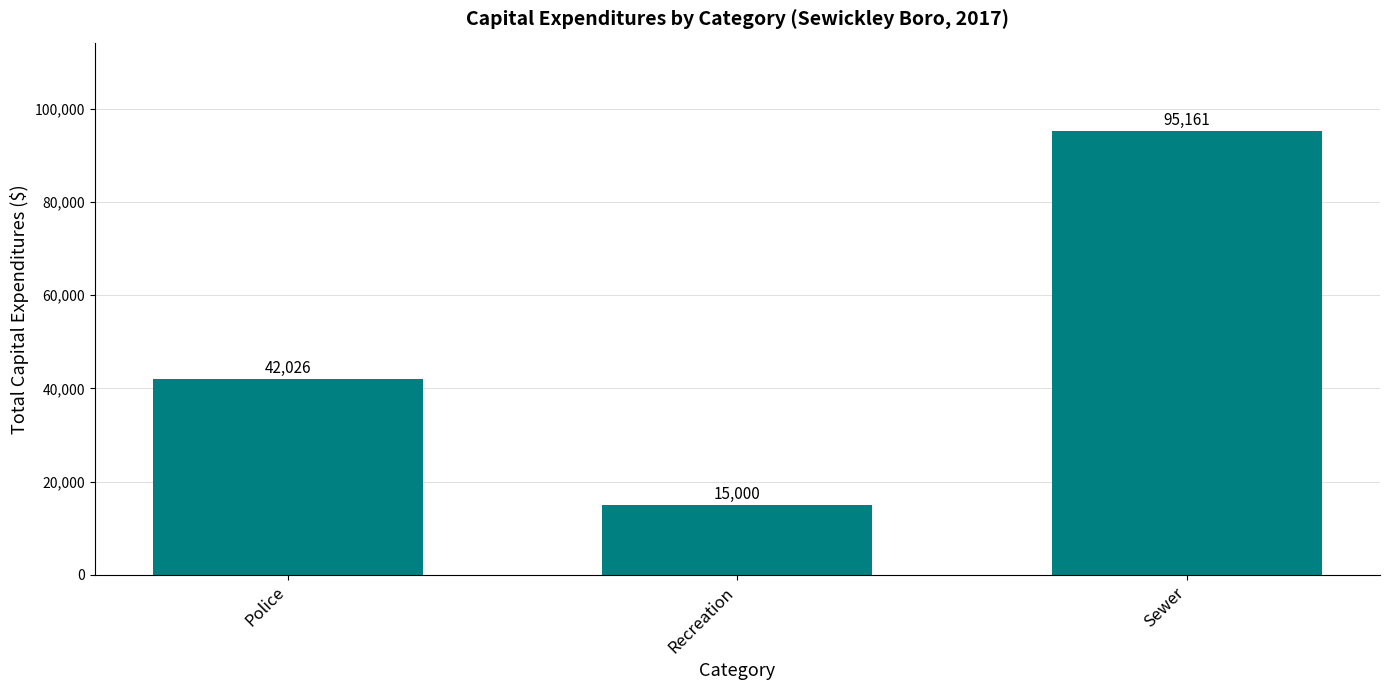

What is the value of the 3rd bar from the left?

95161